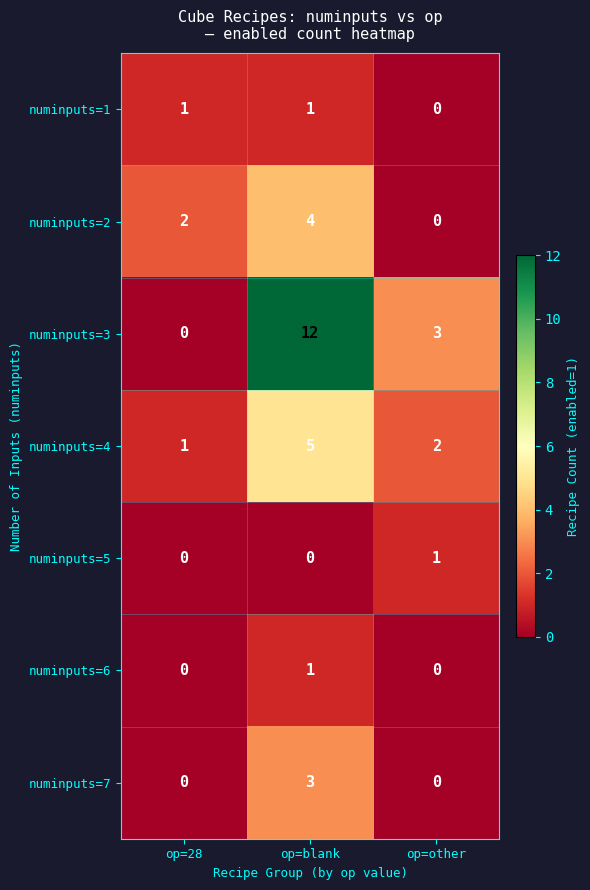

Reading left to right, list all the values displayed in this chart.

numinputs=1: op=28=1	op=blank=1	op=other=0
numinputs=2: op=28=2	op=blank=4	op=other=0
numinputs=3: op=28=0	op=blank=12	op=other=3
numinputs=4: op=28=1	op=blank=5	op=other=2
numinputs=5: op=28=0	op=blank=0	op=other=1
numinputs=6: op=28=0	op=blank=1	op=other=0
numinputs=7: op=28=0	op=blank=3	op=other=0